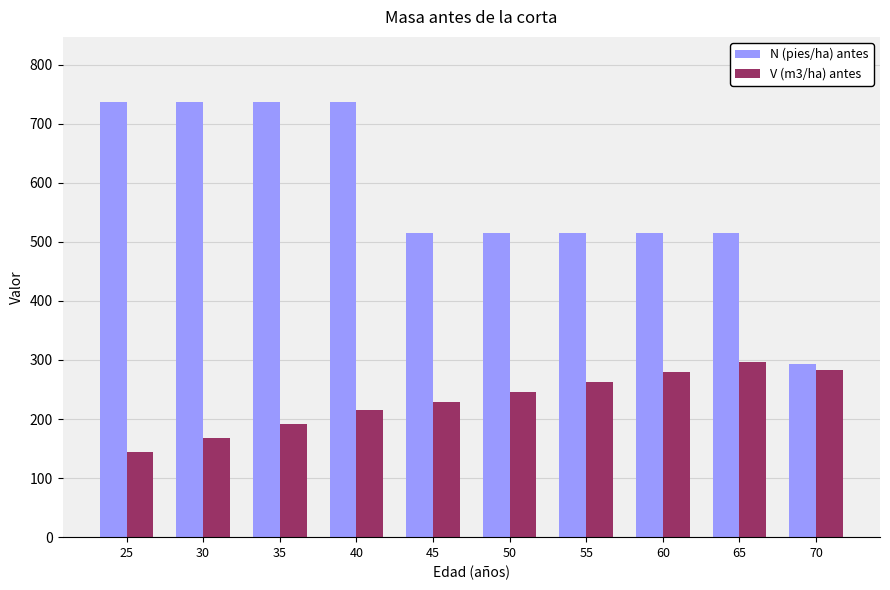

List the series in order of their peak value, highest first.

N (pies/ha) antes, V (m3/ha) antes